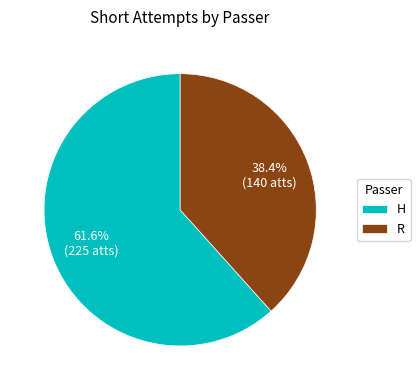

To the nearest percent, what is the average slice percentage?

50%